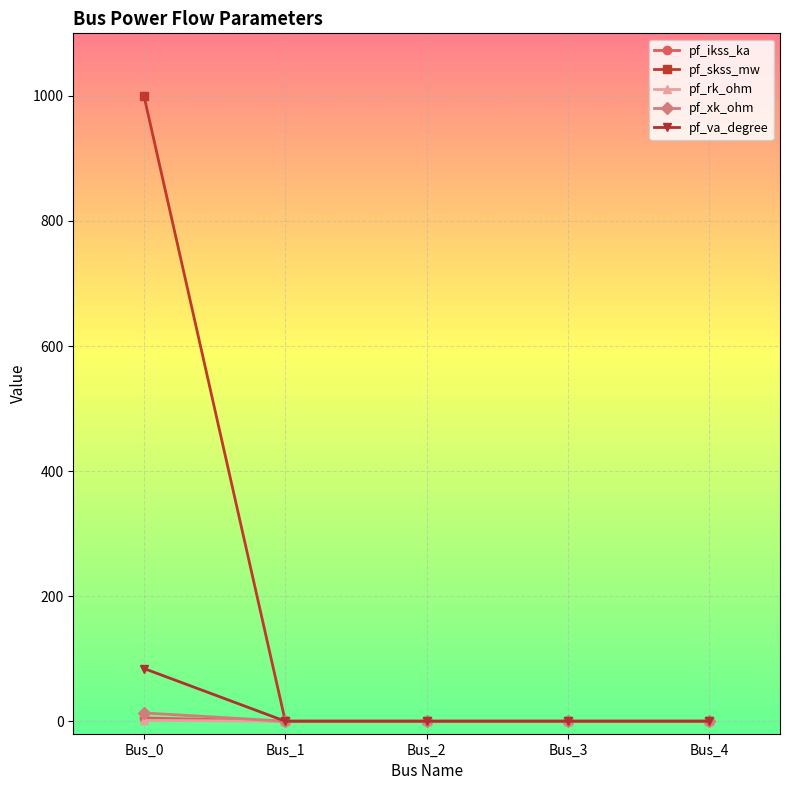

What is the difference between the maximum and second lowest values in the pf_xk_ohm series?

13.2